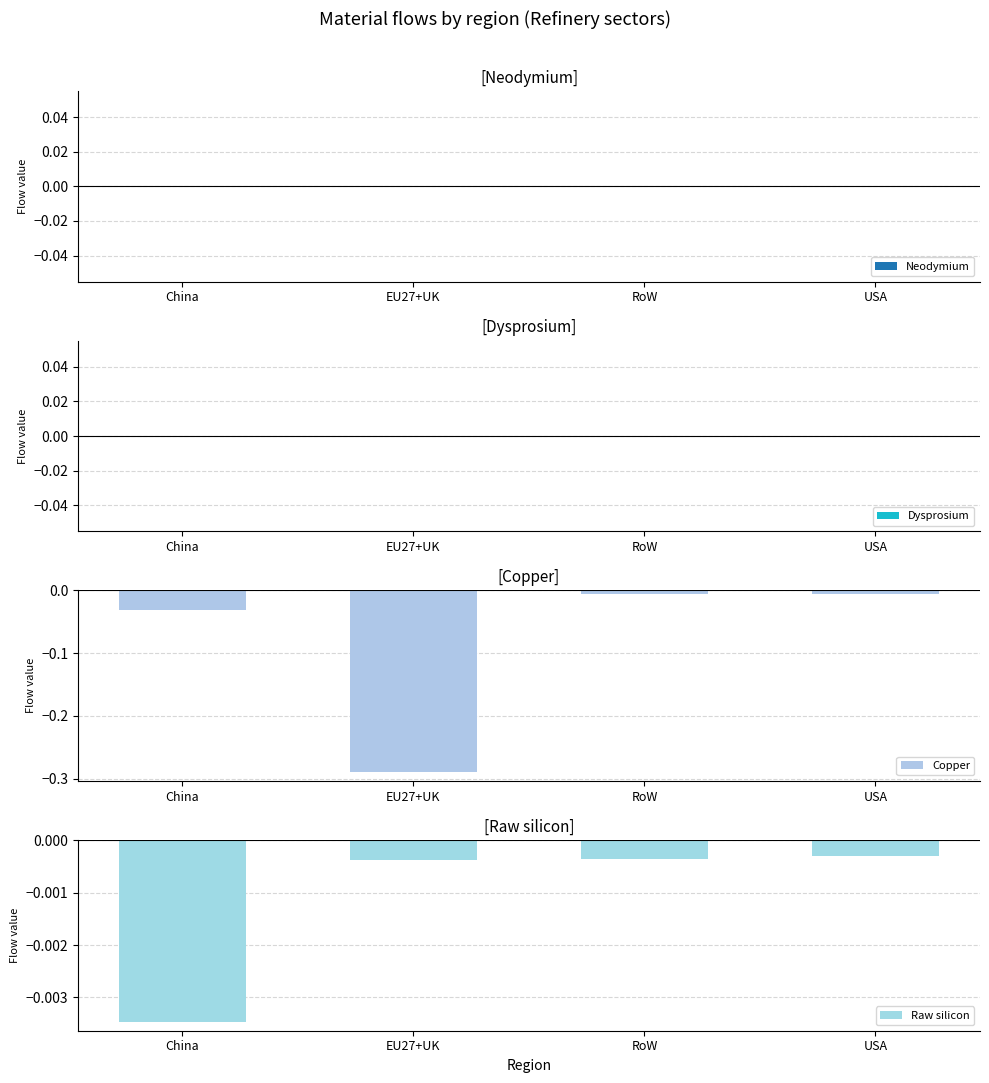

Is the value of Raw silicon at China greater than the value of Neodymium at RoW?

No